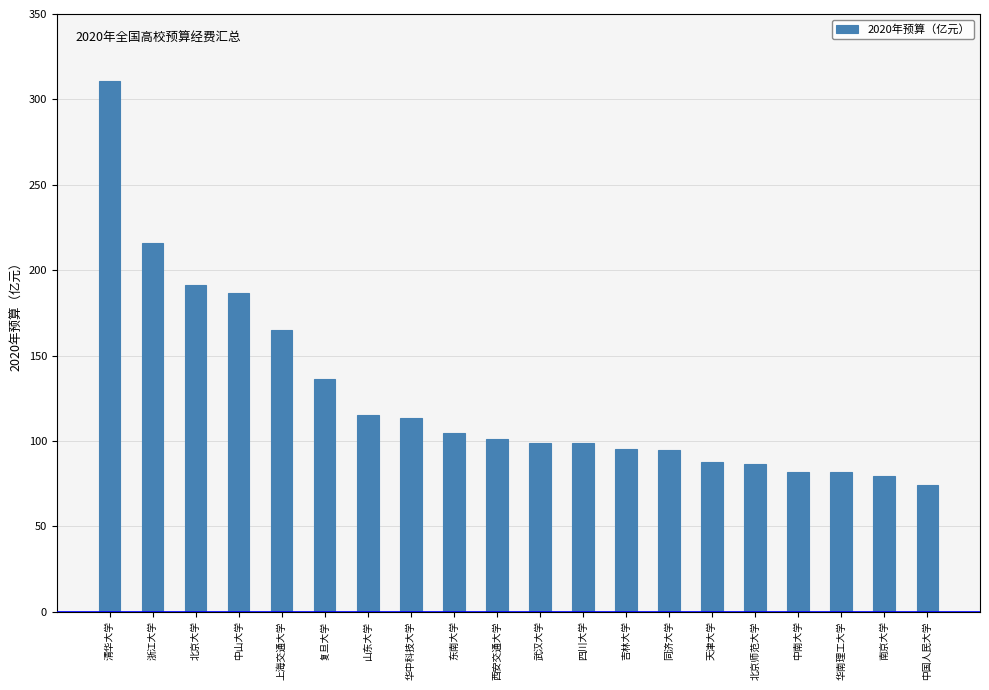

Approximately how many times larger is the value at 北京大学 compared to 中国人民大学?

2.6